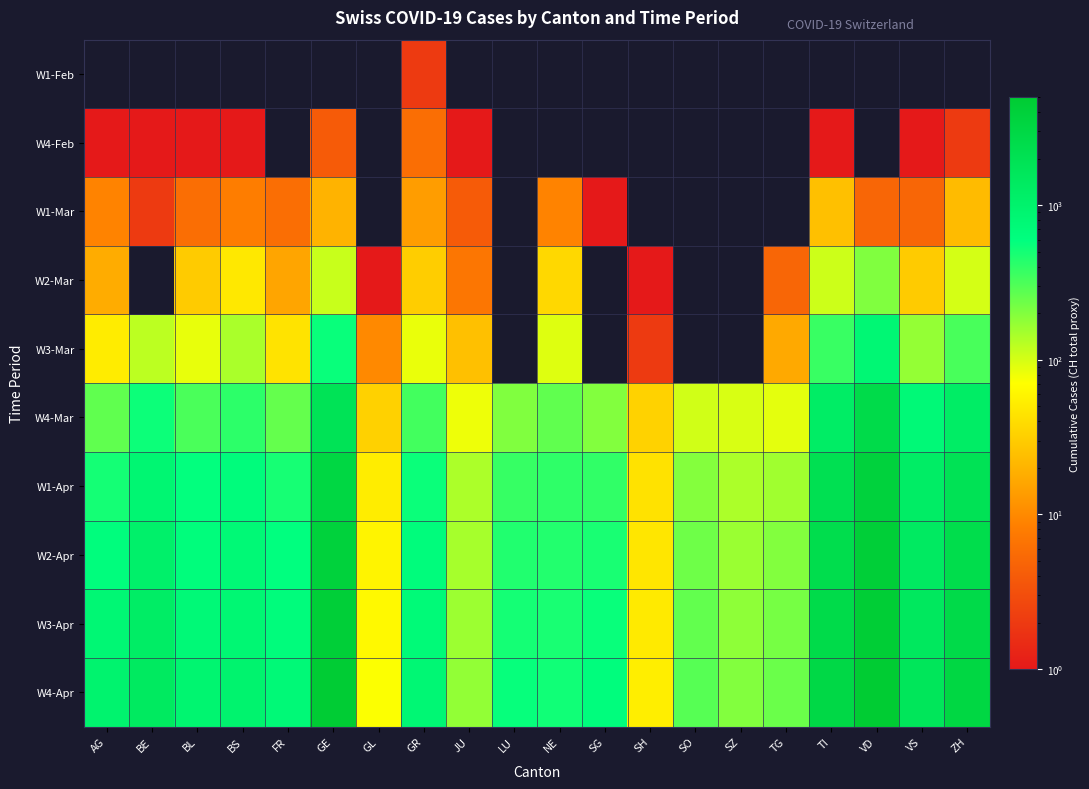

Reading left to right, extract all data points from this chart.

W1-Feb: AG=0	BE=0	BL=0	BS=0	FR=0	GE=0	GL=0	GR=2	JU=0	LU=0	NE=0	SG=0	SH=0	SO=0	SZ=0	TG=0	TI=0	VD=0	VS=0	ZH=0
W4-Feb: AG=1	BE=1	BL=1	BS=1	FR=0	GE=4	GL=0	GR=6	JU=1	LU=0	NE=0	SG=0	SH=0	SO=0	SZ=0	TG=0	TI=1	VD=0	VS=1	ZH=2
W1-Mar: AG=9	BE=2	BL=6	BS=8	FR=6	GE=20	GL=0	GR=14	JU=4	LU=0	NE=9	SG=1	SH=0	SO=0	SZ=0	TG=0	TI=25	VD=5	VS=5	ZH=23
W2-Mar: AG=18	BE=0	BL=30	BS=49	FR=16	GE=112	GL=1	GR=31	JU=7	LU=0	NE=37	SG=0	SH=1	SO=0	SZ=0	TG=5	TI=108	VD=203	VS=30	ZH=101
W3-Mar: AG=52	BE=123	BL=85	BS=143	FR=45	GE=549	GL=10	GR=84	JU=25	LU=0	NE=93	SG=0	SH=2	SO=0	SZ=0	TG=17	TI=368	VD=797	VS=172	ZH=326
W4-Mar: AG=266	BE=532	BL=317	BS=410	FR=255	GE=1820	GL=33	GR=343	JU=82	LU=205	NE=265	SG=200	SH=34	SO=104	SZ=97	TG=88	TI=1209	VD=2548	VS=728	ZH=1213
W1-Apr: AG=499	BE=856	BL=578	BS=653	FR=491	GE=3109	GL=53	GR=547	JU=140	LU=375	NE=402	SG=394	SH=44	SO=196	SZ=140	TG=155	TI=2091	VD=3766	VS=1211	ZH=1936
W2-Apr: AG=626	BE=1073	BL=646	BS=754	FR=588	GE=3793	GL=59	GR=649	JU=149	LU=449	NE=444	SG=480	SH=47	SO=237	SZ=165	TG=199	TI=2377	VD=4187	VS=1385	ZH=2417
W3-Apr: AG=800	BE=1200	BL=750	BS=820	FR=650	GE=4200	GL=65	GR=720	JU=160	LU=500	NE=480	SG=550	SH=50	SO=260	SZ=180	TG=220	TI=2600	VD=4500	VS=1500	ZH=2700
W4-Apr: AG=950	BE=1400	BL=900	BS=950	FR=750	GE=4800	GL=72	GR=800	JU=175	LU=560	NE=520	SG=620	SH=54	SO=290	SZ=200	TG=245	TI=2900	VD=5000	VS=1650	ZH=3100